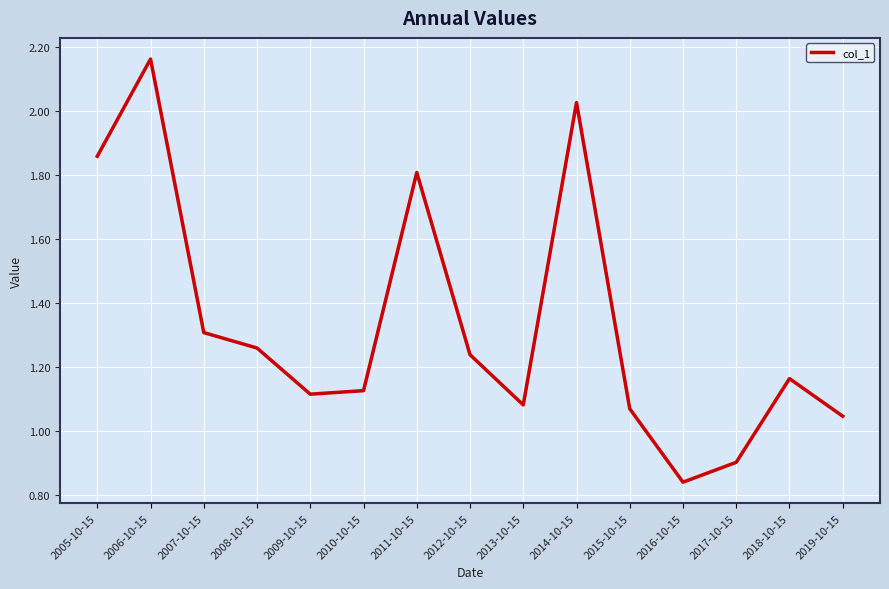

What is the difference between the values at 2014-10-15 and 2018-10-15?

0.9